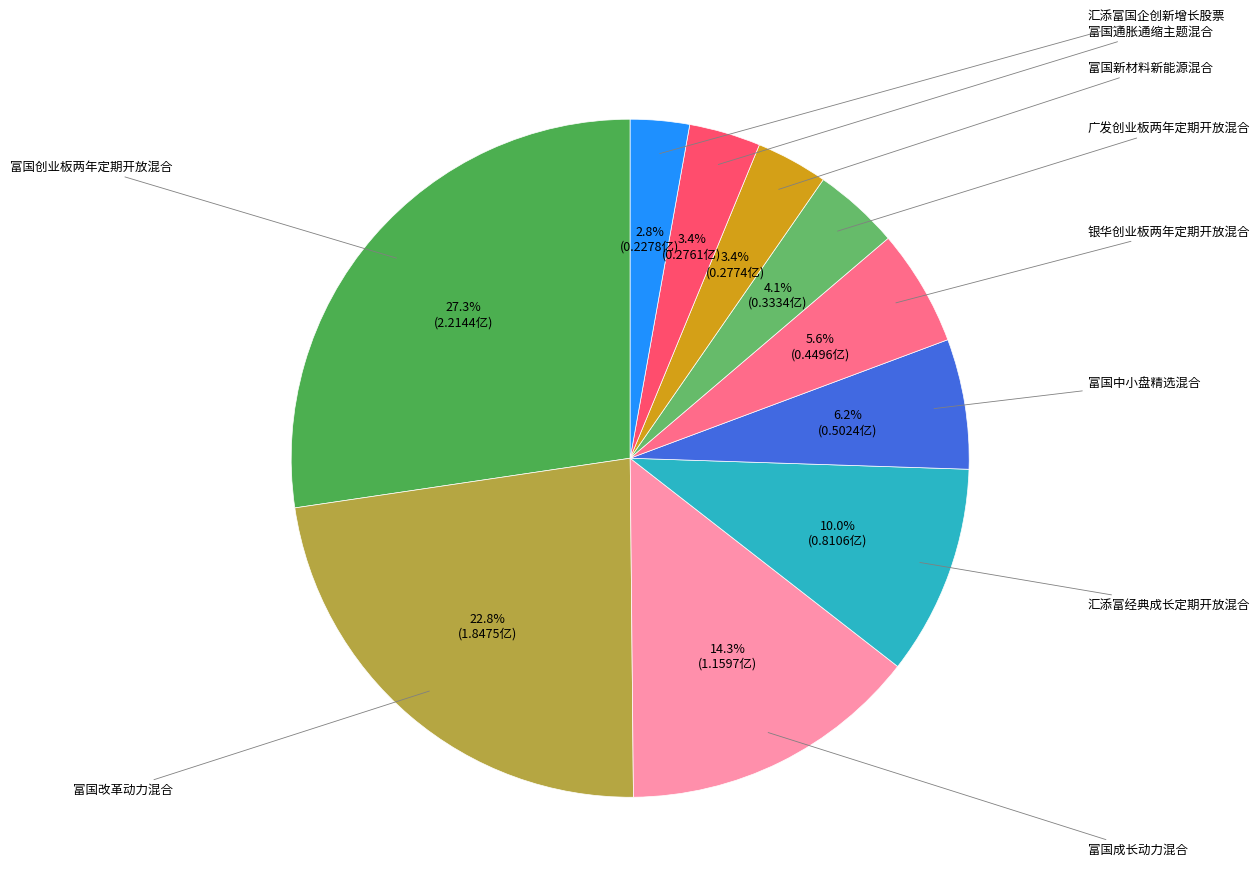

Count the number of slices in the pie.

10